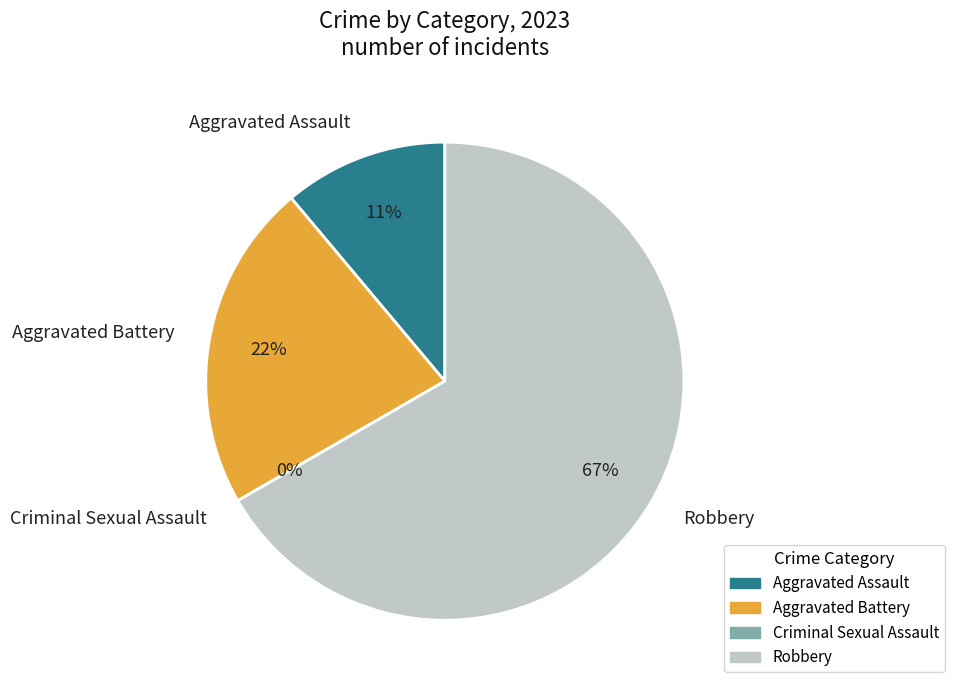

Is it true that Aggravated Assault is 26% of the pie?

False